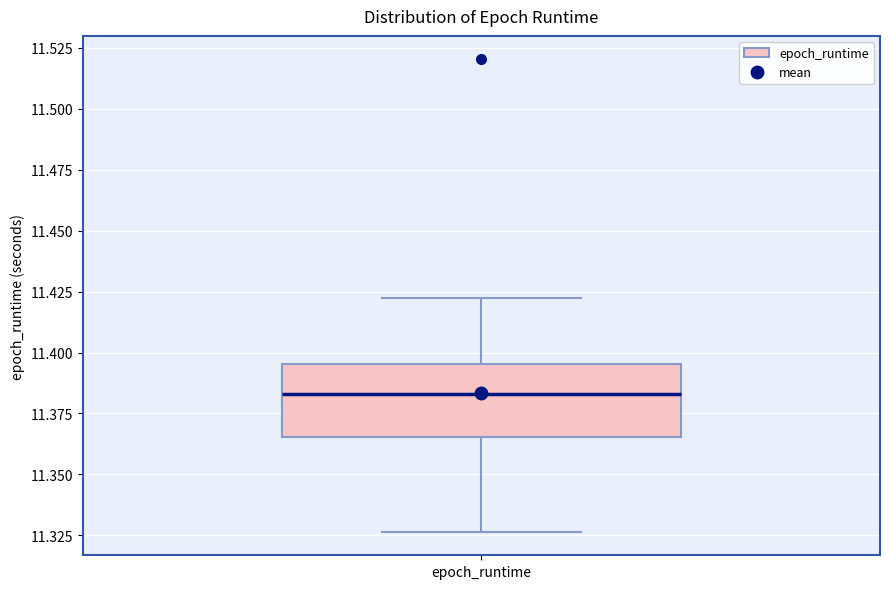

Where is the upper edge of the box for epoch_runtime on the y-axis? The values are not printed on the chart, so give them approximately, as read against the axis.

11.395